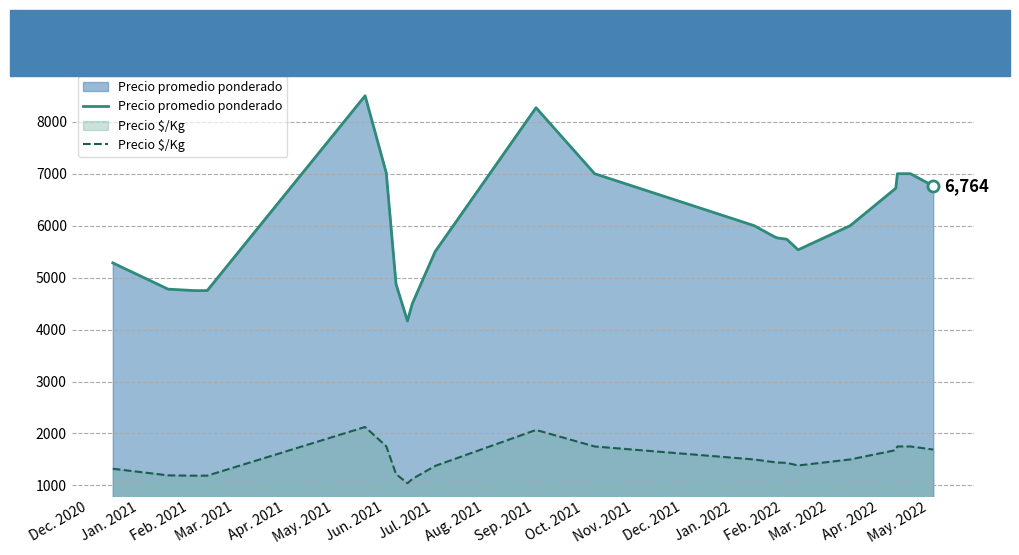

True or false: Precio $/Kg and Precio promedio ponderado intersect in this chart.

False